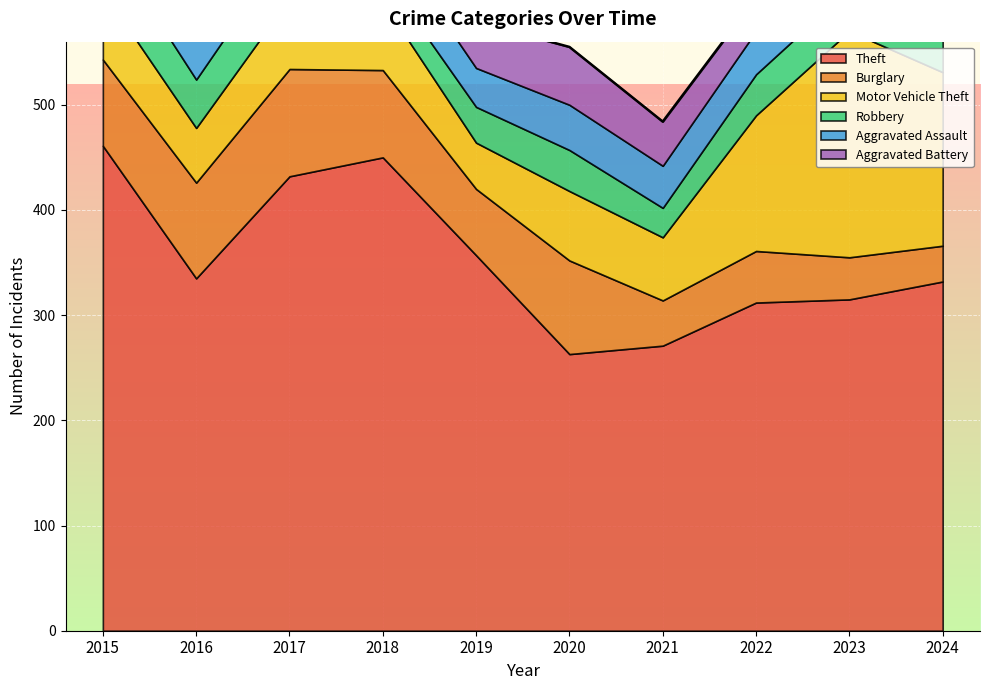

Reading left to right, what are all the values shown in this chart?

Theft: 2015=461	2016=335	2017=432	2018=450	2019=357	2020=263	2021=271	2022=312	2023=315	2024=332
Burglary: 2015=82	2016=91	2017=102	2018=83	2019=63	2020=89	2021=43	2022=49	2023=40	2024=34
Motor Vehicle Theft: 2015=65	2016=52	2017=67	2018=65	2019=44	2020=66	2021=60	2022=129	2023=215	2024=165
Robbery: 2015=53	2016=46	2017=52	2018=26	2019=34	2020=39	2021=28	2022=39	2023=40	2024=39
Aggravated Assault: 2015=43	2016=40	2017=41	2018=41	2019=37	2020=43	2021=40	2022=41	2023=52	2024=44
Aggravated Battery: 2015=34	2016=31	2017=45	2018=34	2019=44	2020=55	2021=42	2022=32	2023=42	2024=41